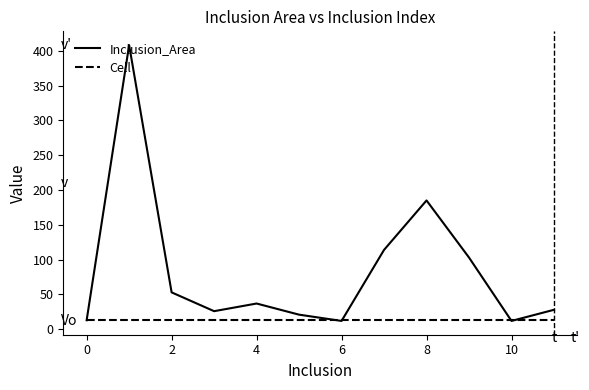

List the series in order of their overall mean, highest first.

Inclusion_Area, Cell